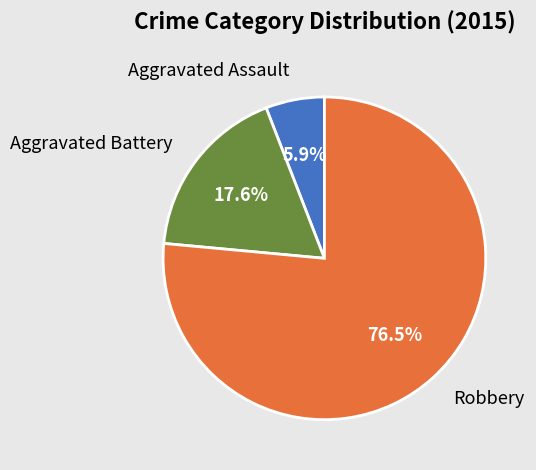

Count the number of slices in the pie.

3